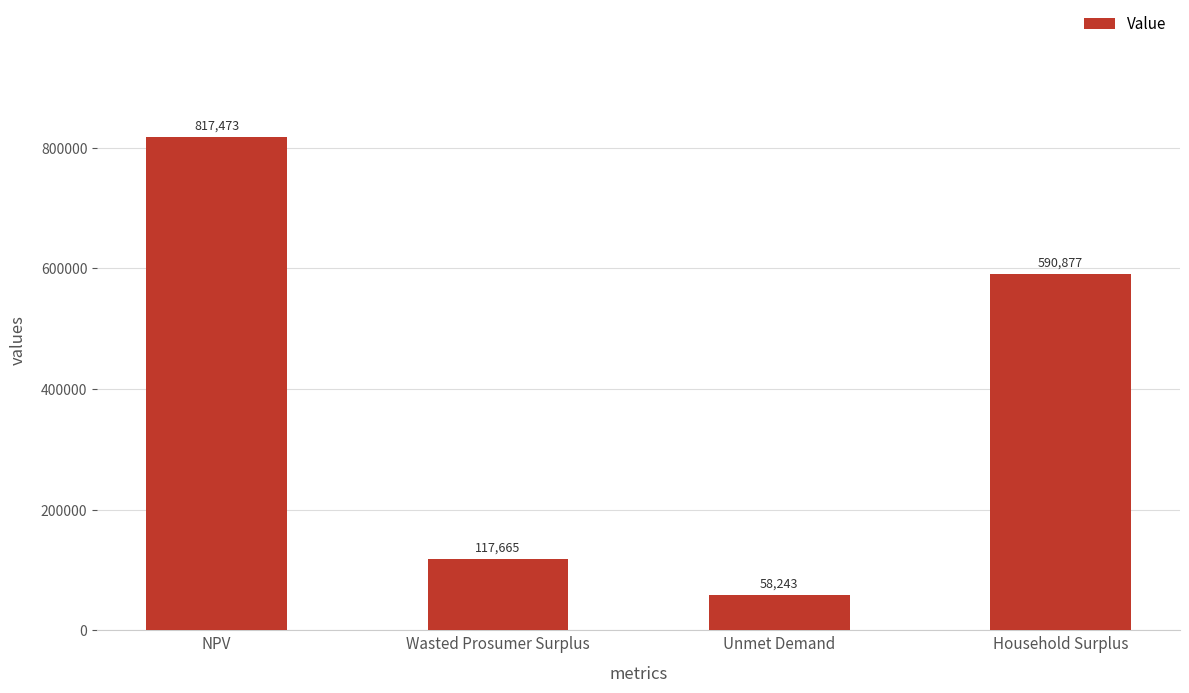

List the labels in order of value, largest first.

NPV, Household Surplus, Wasted Prosumer Surplus, Unmet Demand